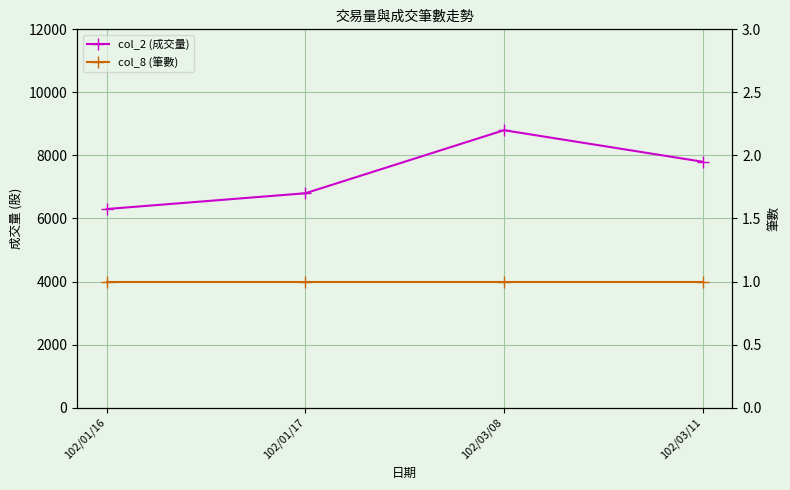

Which series has the largest range (max minus min)?

col_2 (成交量)